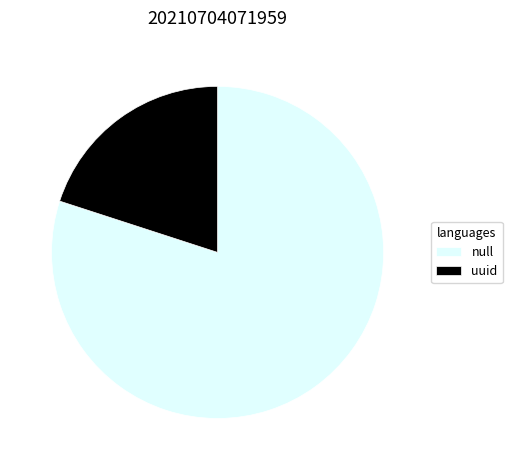

The null slice represents 80% of the pie. True or false?

True